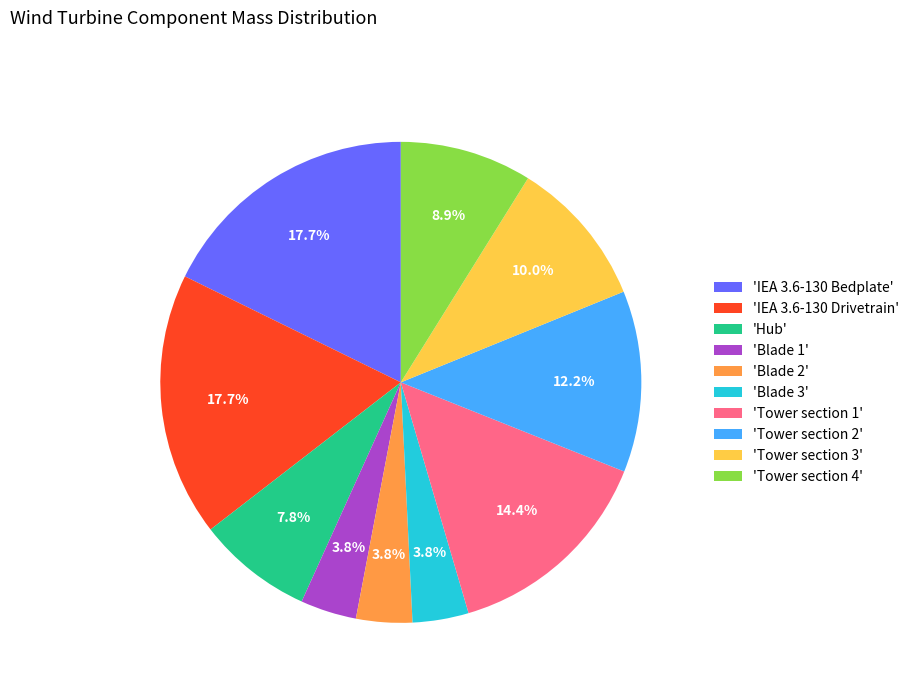

Is there any slice that represents more than half of the pie?

No